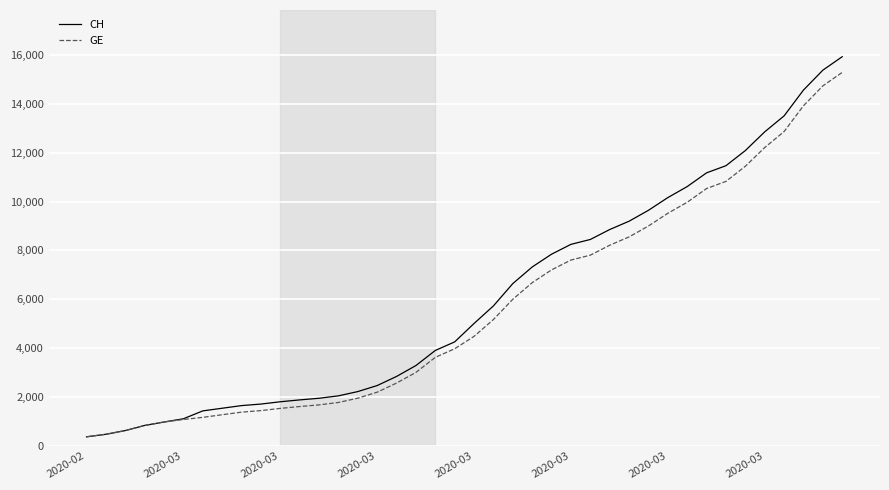

Which series has the widest spread of values?

CH